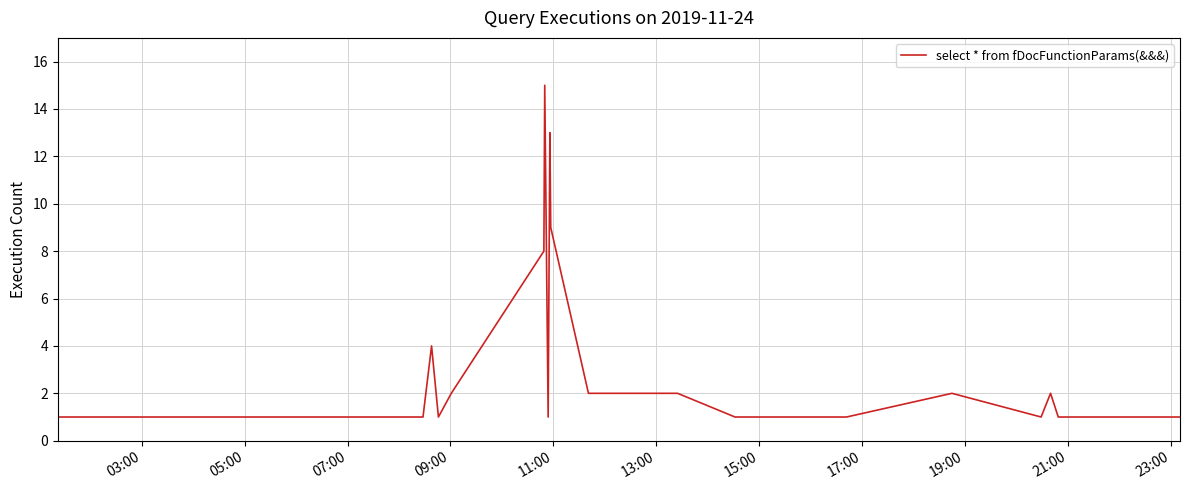

What is the difference between the maximum and minimum values?

14